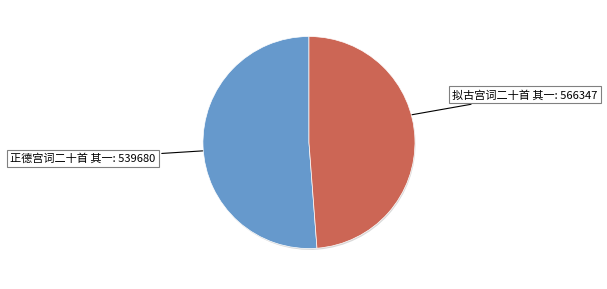

What is the ratio of the value at 正德宫词二十首 其一 to the value at 拟古宫词二十首 其一?

1.0